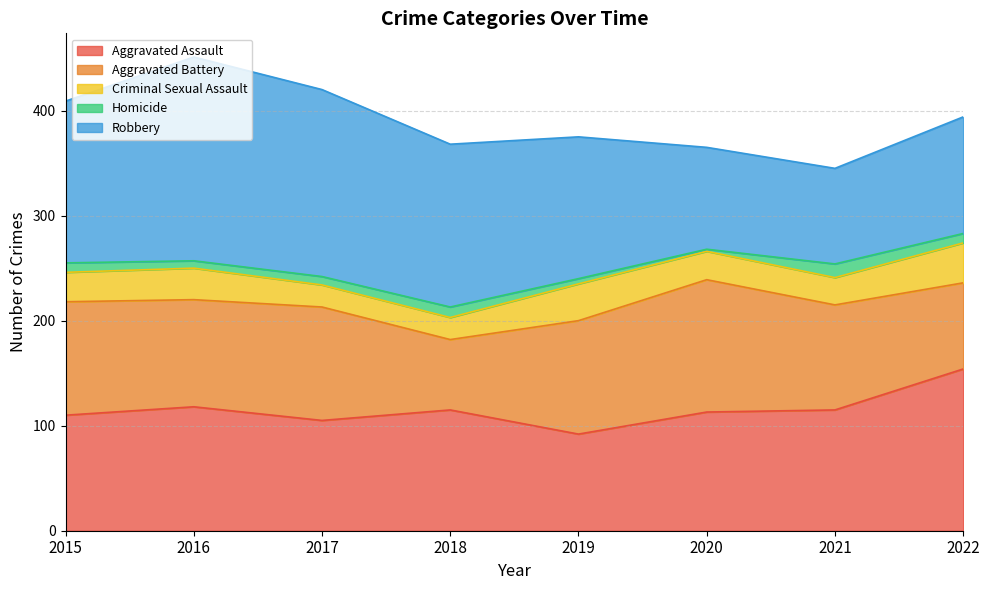

True or false: Homicide and Robbery intersect in this chart.

False